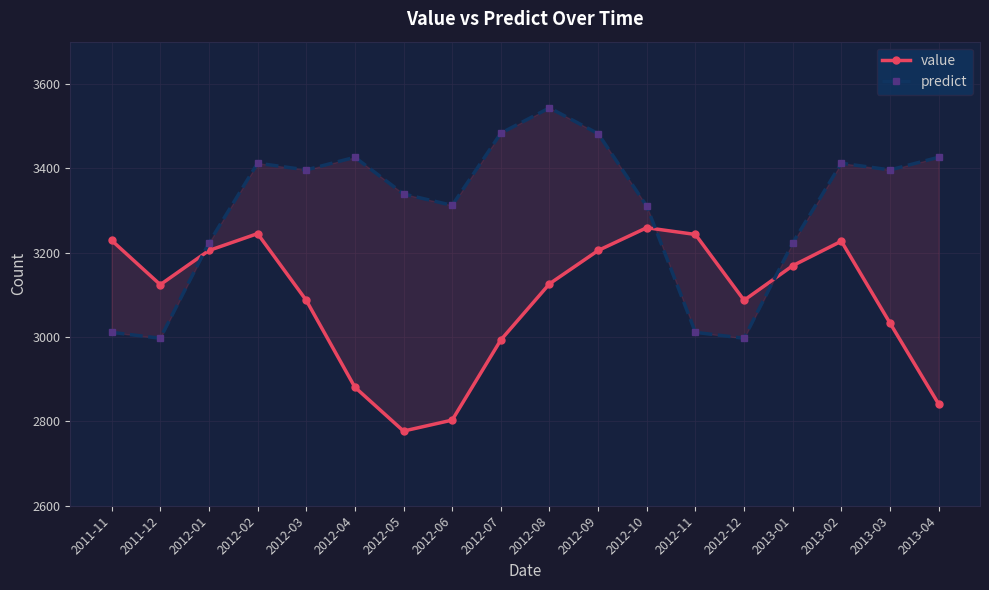

What is the label of the 15th point from the left?

2013-01